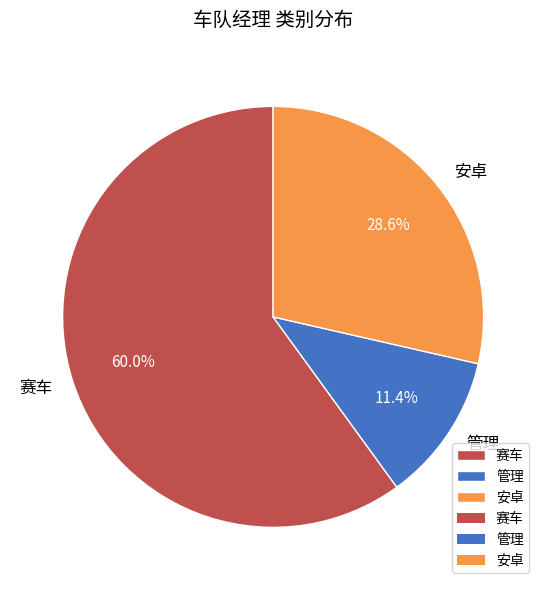

True or false: 管理 accounts for 17% of the total.

False